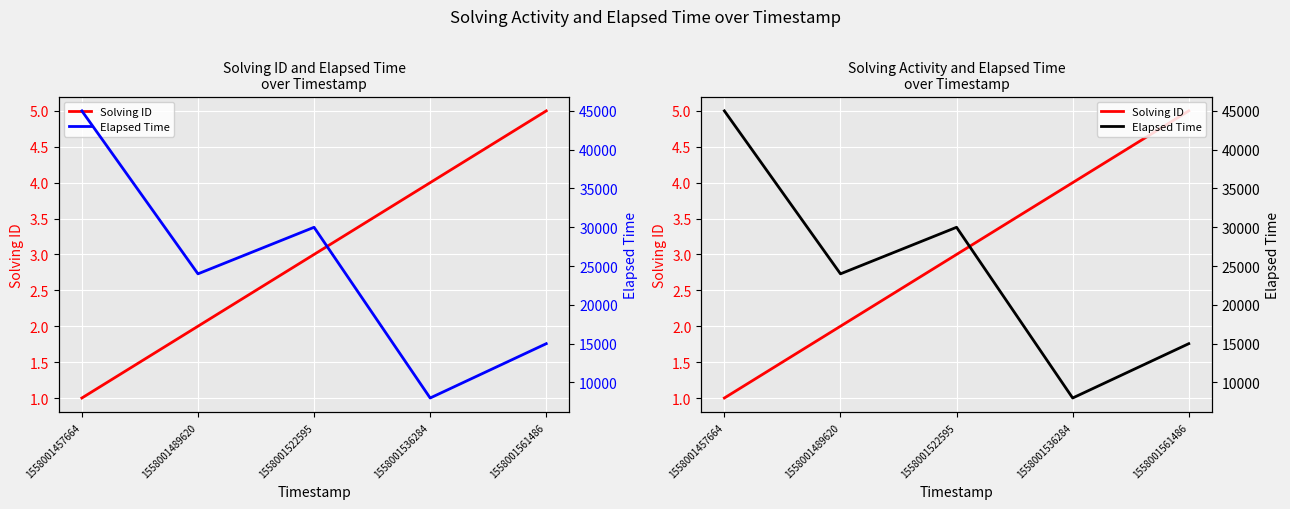

Rank the series by their average value, from lowest to highest.

Solving ID, Elapsed Time